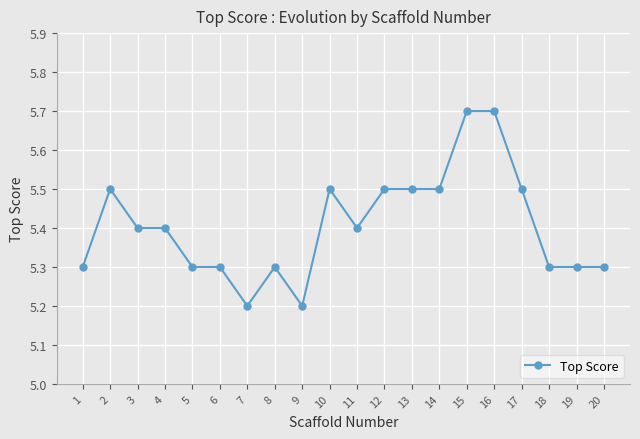

Does the chart have visible grid lines?

Yes